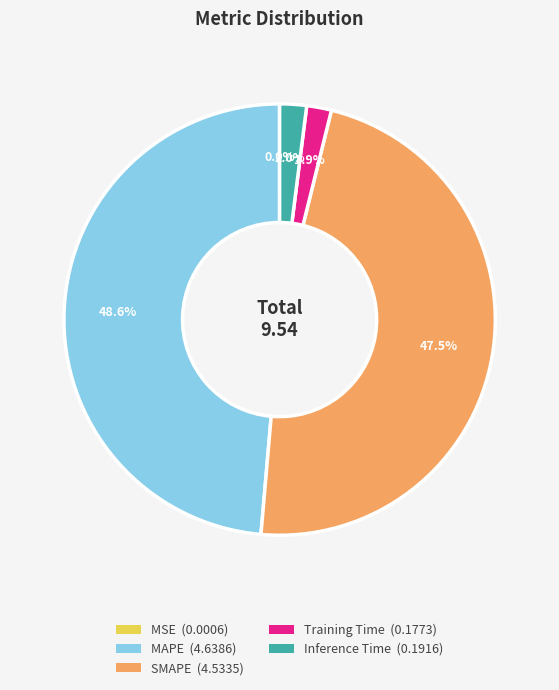

What portion of the pie excludes Training Time (0.1773)?

98.1%